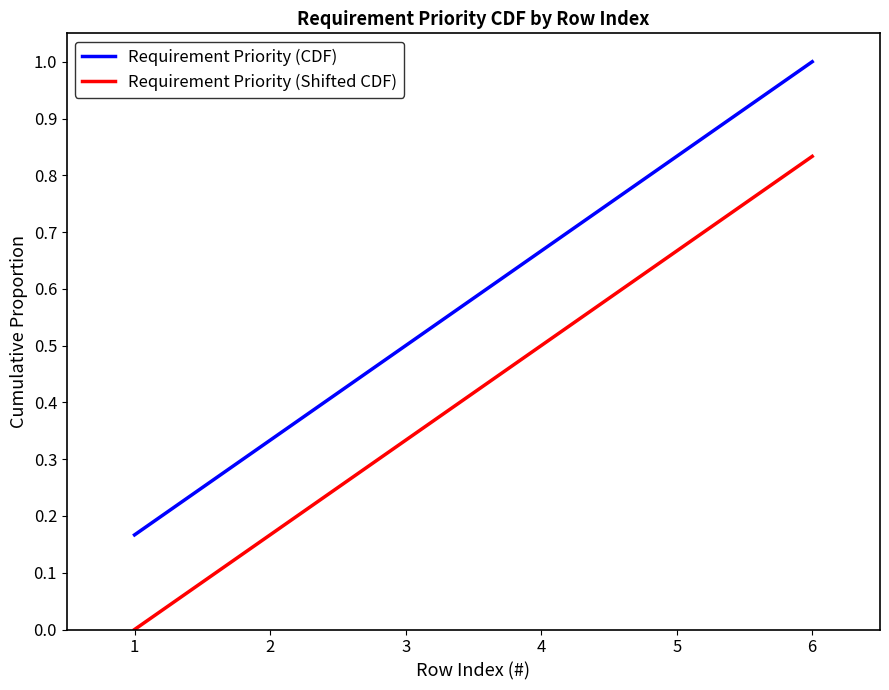

What are all the series names shown in the legend?

Requirement Priority (CDF), Requirement Priority (Shifted CDF)